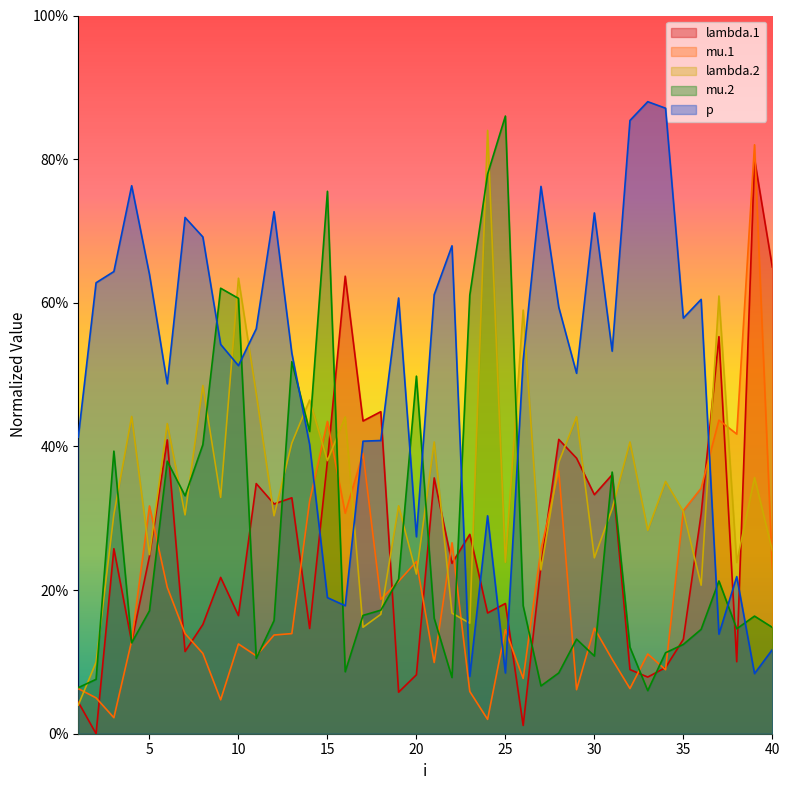

In lambda.1, how many points are higher than both neighbors (excluding endpoints)?

14